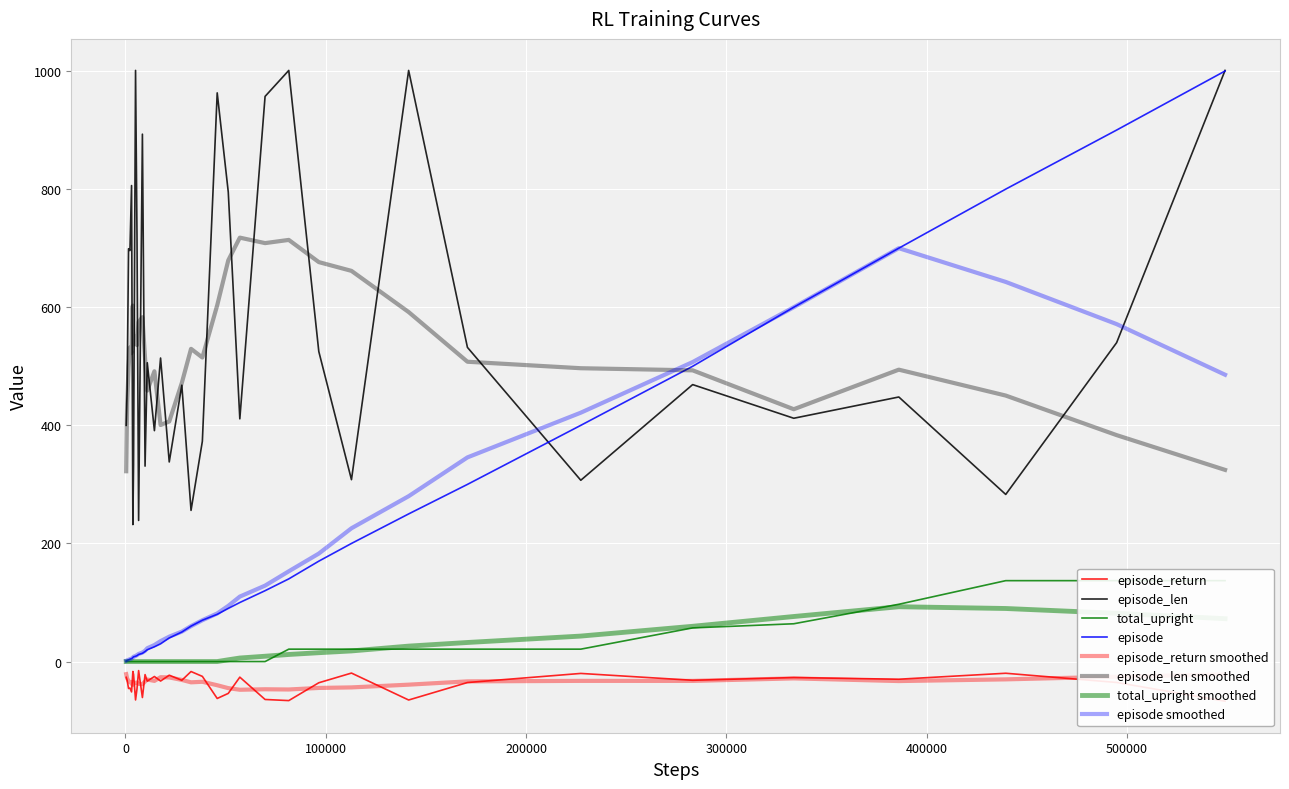

What is the average value of the episode_return series?

-36.8